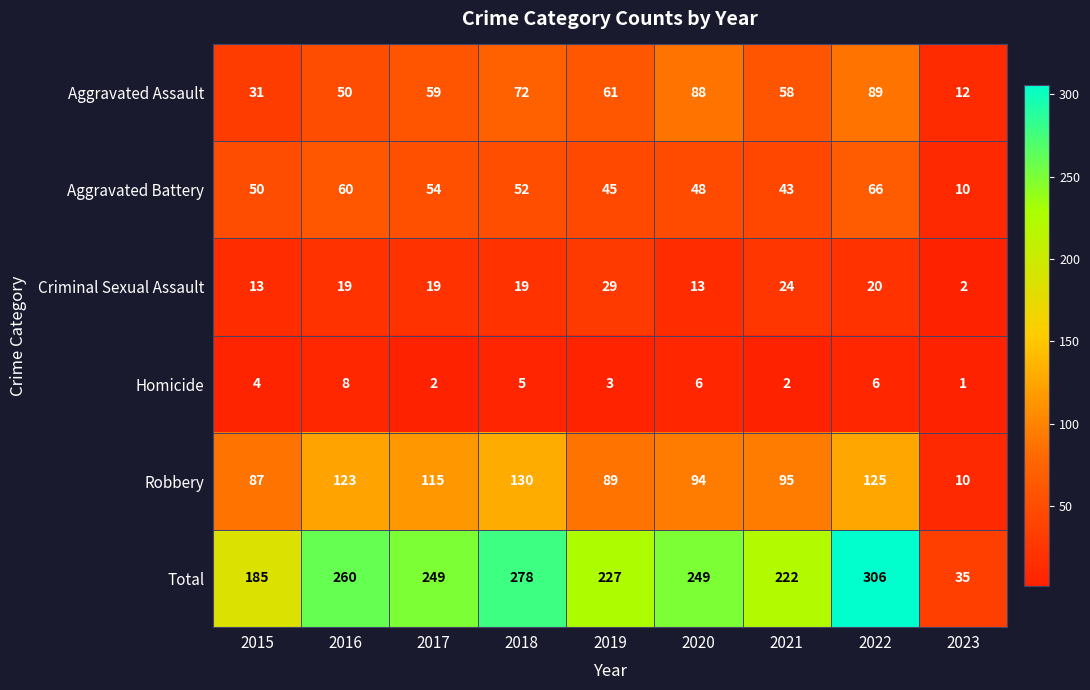

Where is Homicide nearest to the value 4?

2015